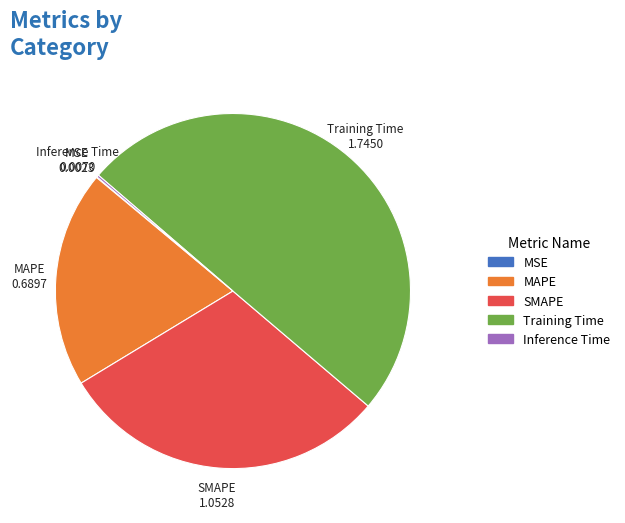

The Training Time slice represents 50% of the pie. True or false?

True